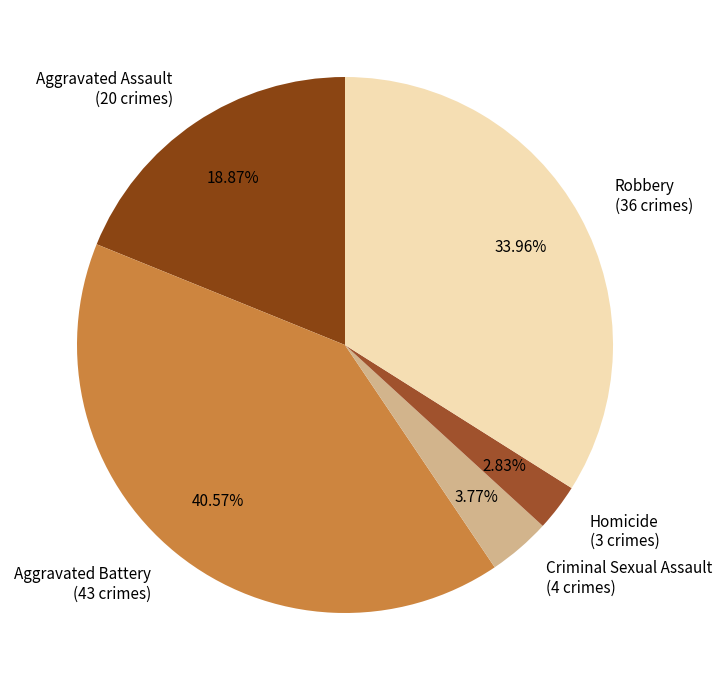

Do Aggravated Assault and Robbery together represent more than half of the pie?

Yes